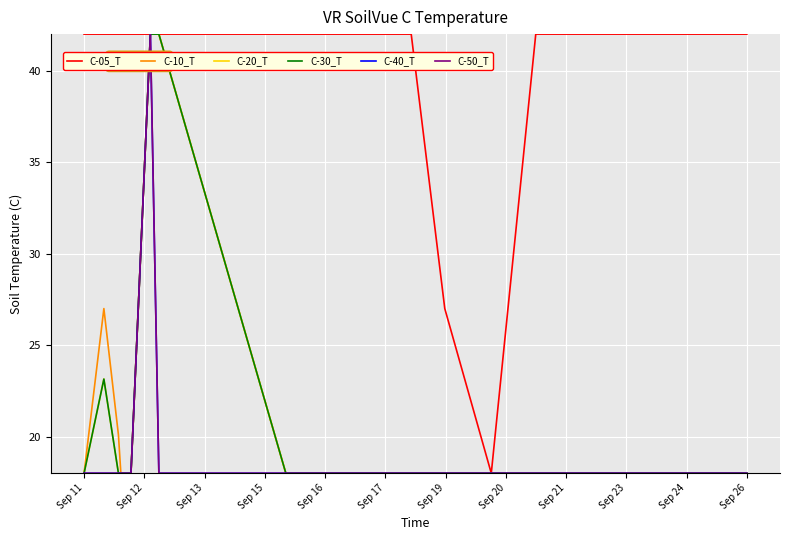

True or false: C-05_T and C-30_T cross at least once.

False